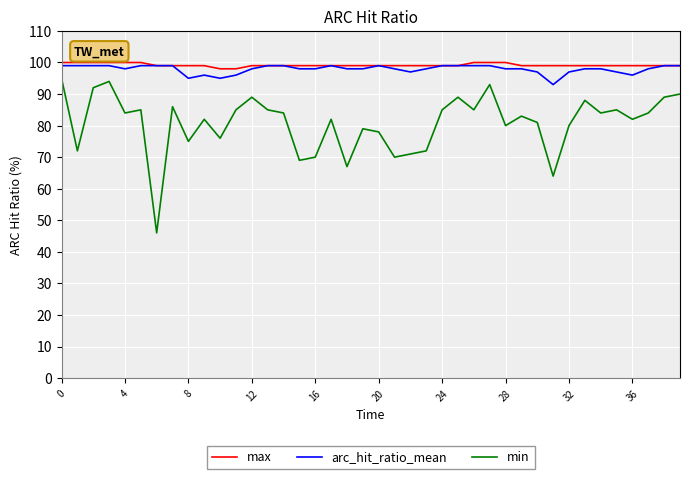

How many arc_hit_ratio_mean values are between 98 and 99?

30